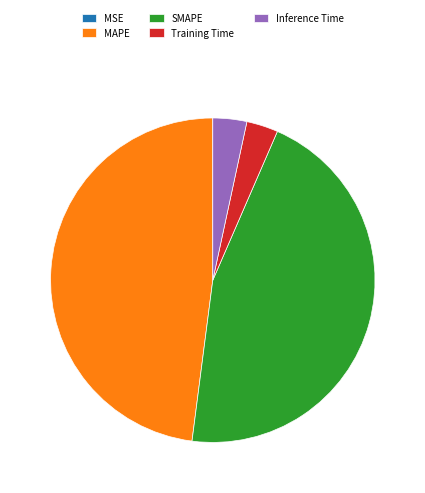

Which category has the biggest portion of the pie?

MAPE